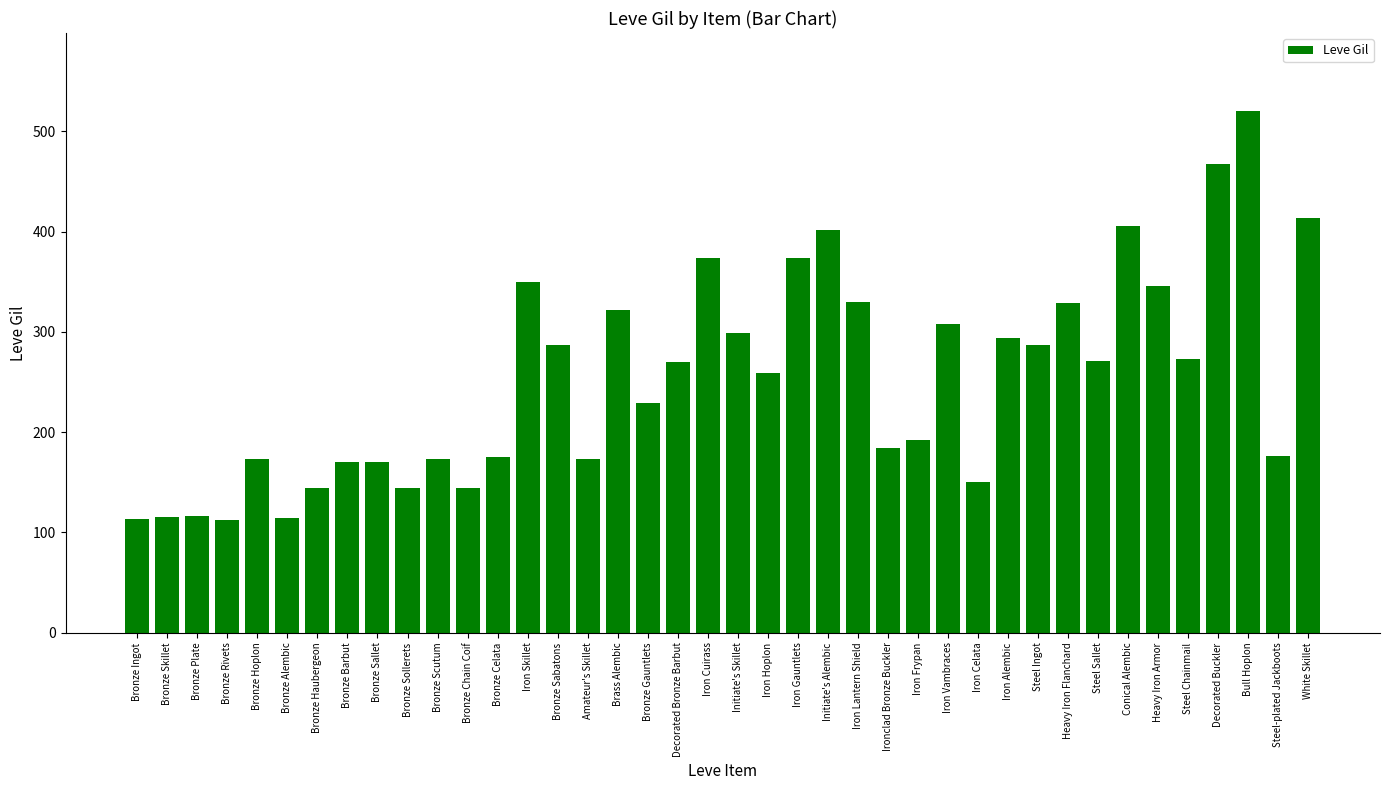

What is the approximate value at Heavy Iron Flanchard?

329